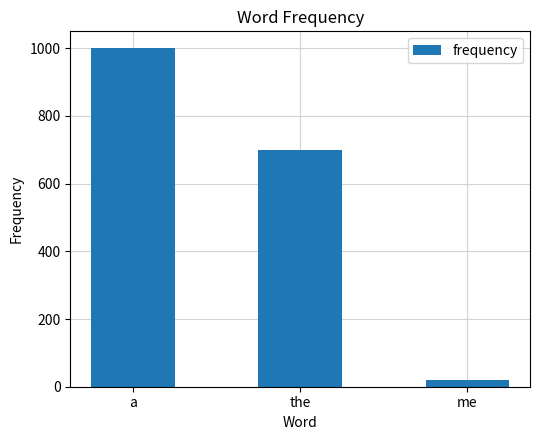

List the labels in order of value, largest first.

a, the, me